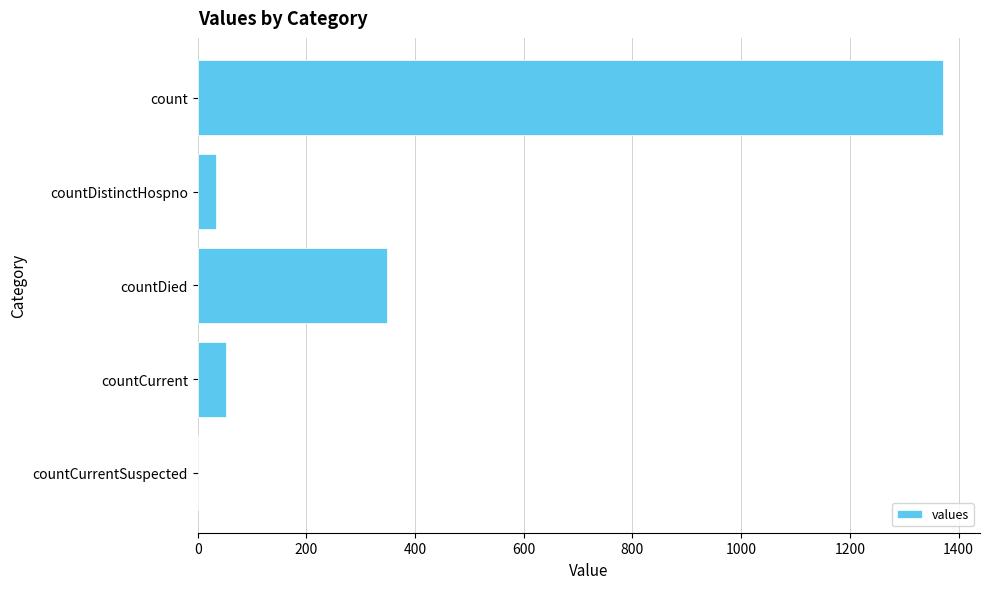

Count the number of data series in this chart.

1